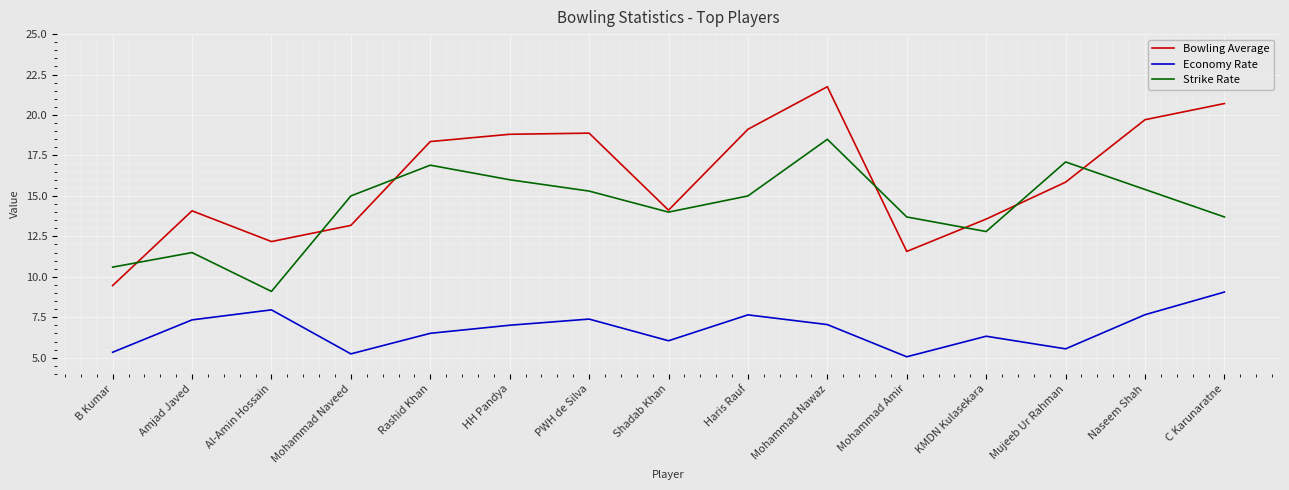

List the series in order of their peak value, lowest first.

Economy Rate, Strike Rate, Bowling Average